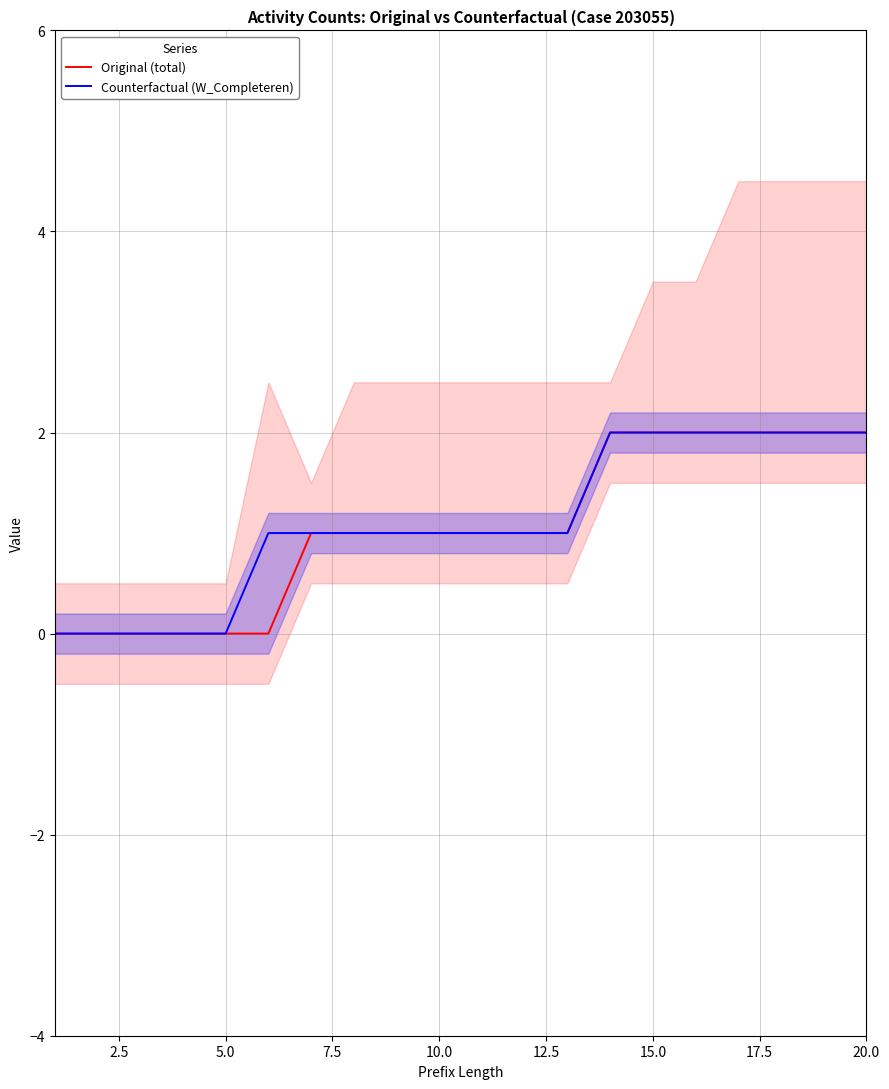

True or false: Original (total) has a value of 1 at 5.0.

False